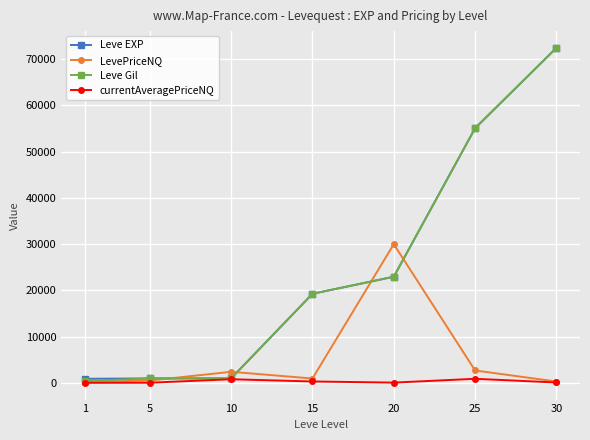

The LevePriceNQ series shows 961 at 15. True or false?

True